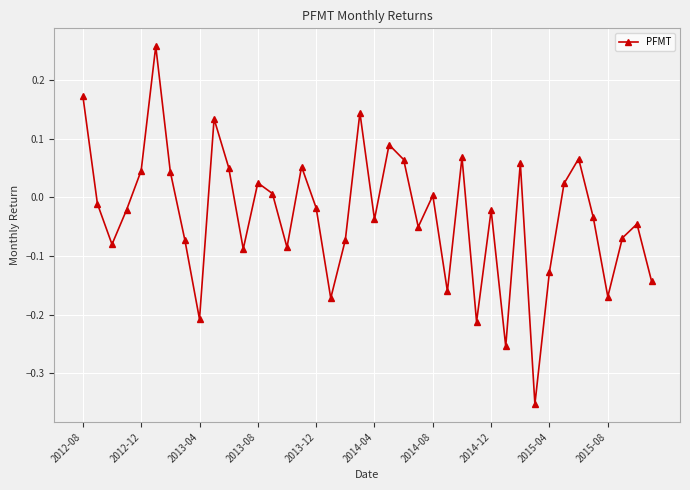

How many positive values are there?

17